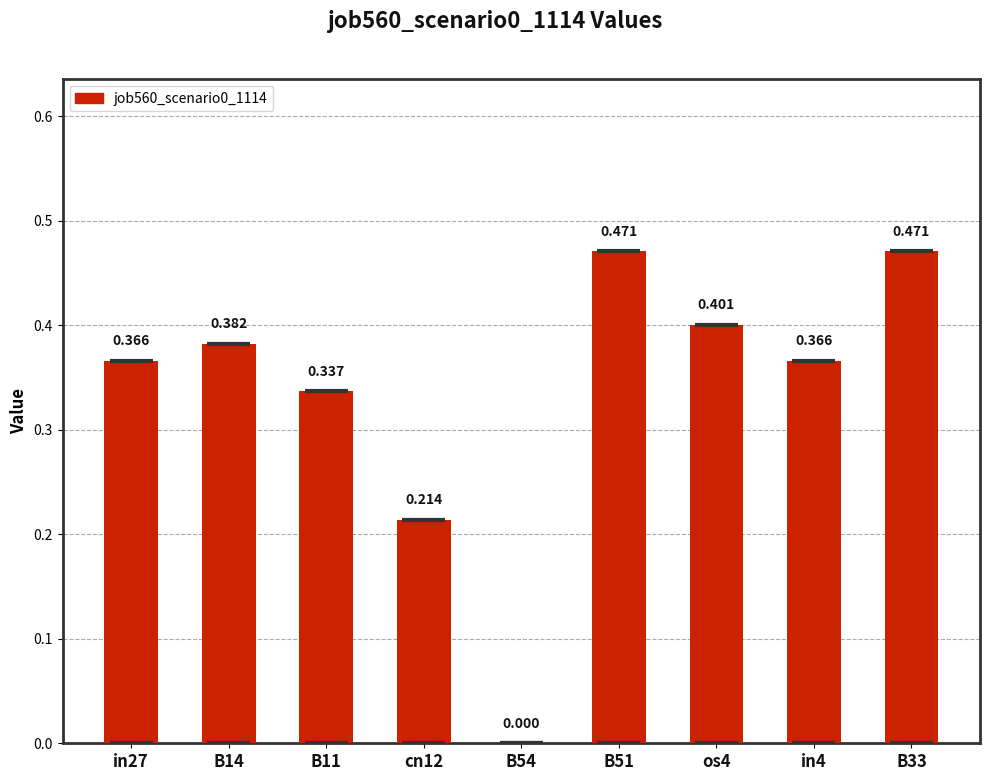

The chart shows a value of 0.0 at B54. True or false?

True